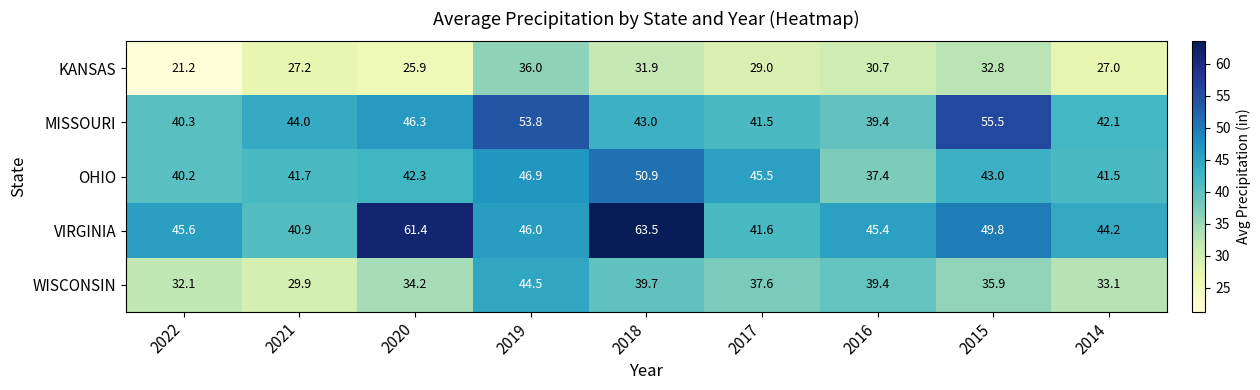

Is it true that WISCONSIN equals 15.8 at 2019?

False